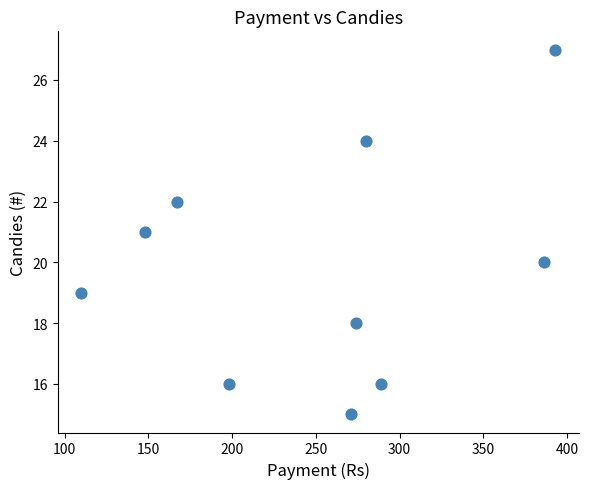

What is the range of Y values (max minus min)?

12